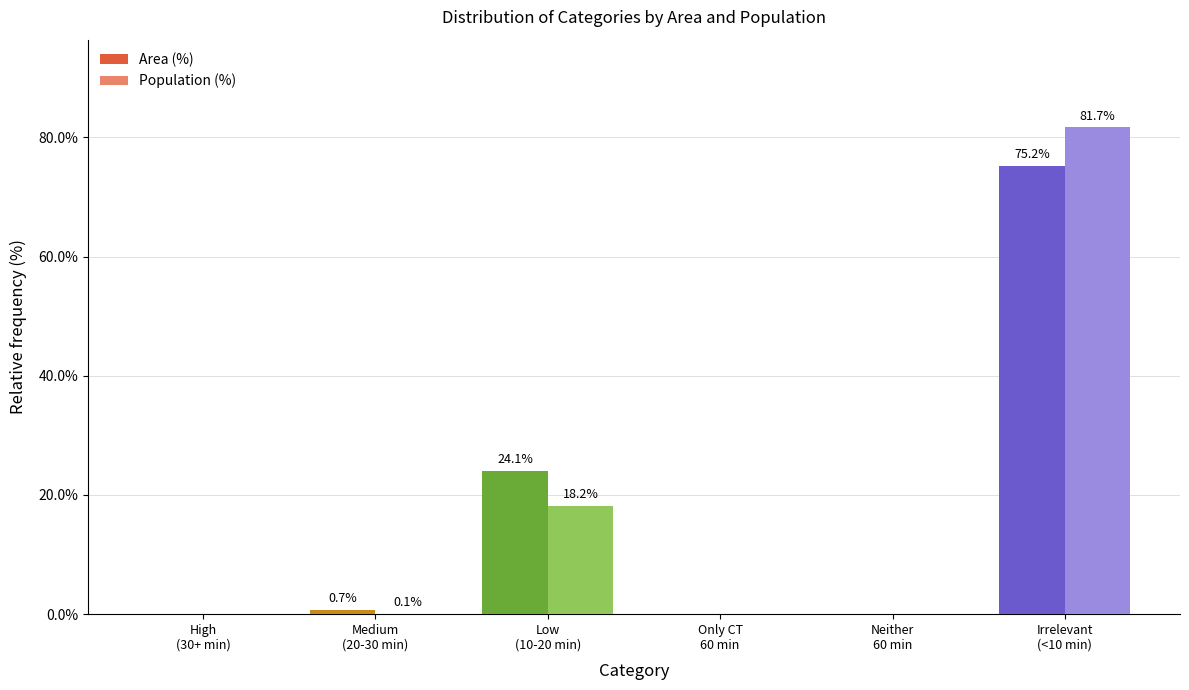

What is the sum of all Area (%) values?

100.0